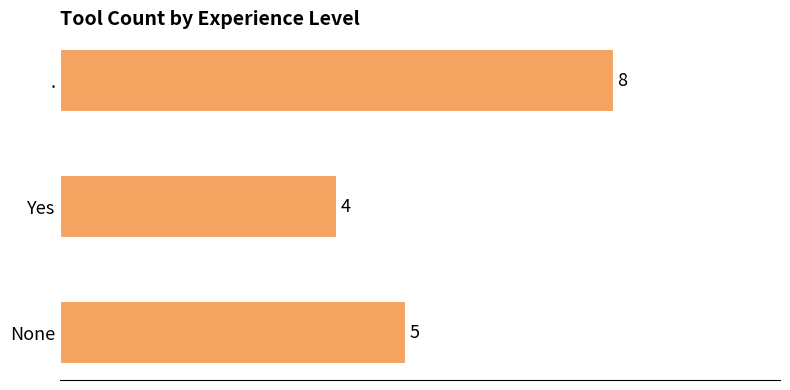

The value at Yes is 4. True or false?

True